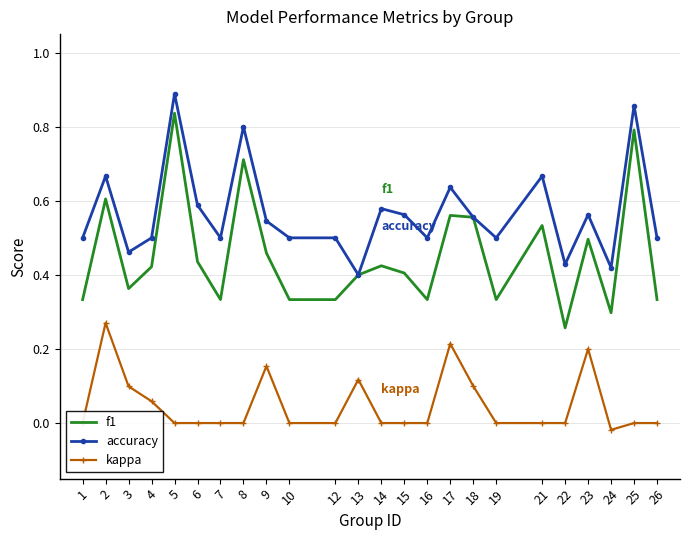

True or false: accuracy and kappa intersect in this chart.

False